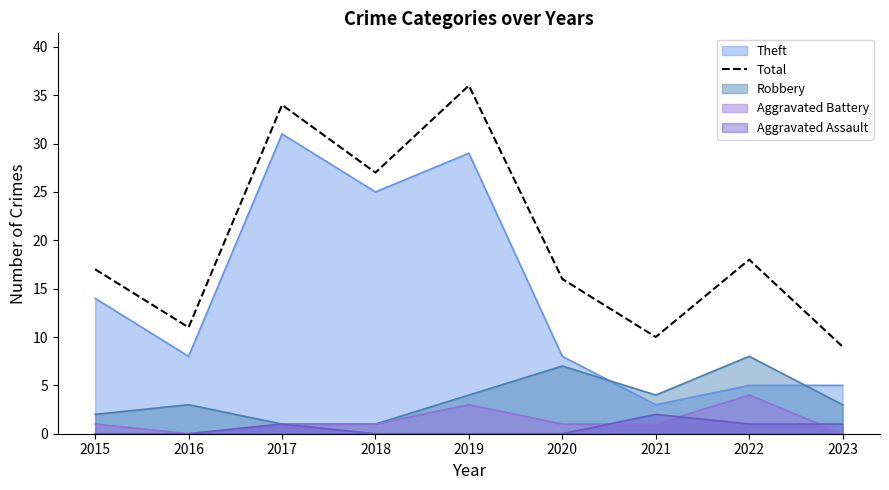

How many points are lower than both their immediate neighbors (excluding endpoints)?

3